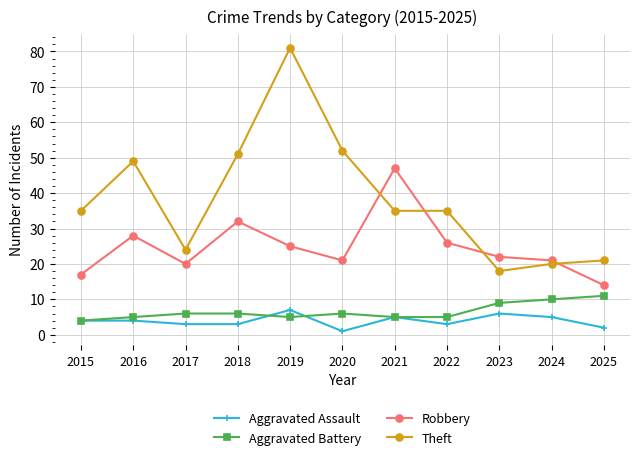

At which label does Aggravated Battery reach its peak?

2025